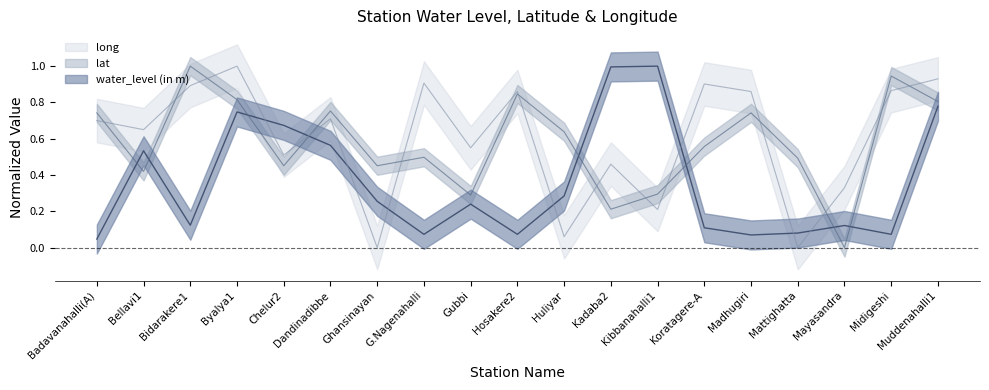

At which category is the sum across all series the highest?

Byalya1